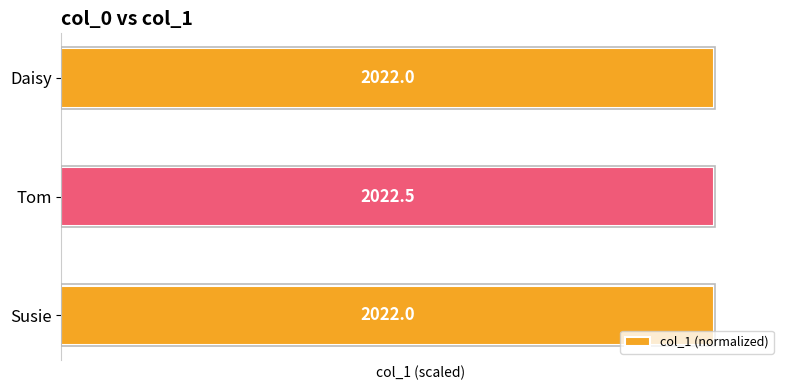

Are the bars grouped side by side (vs. stacked)?

No